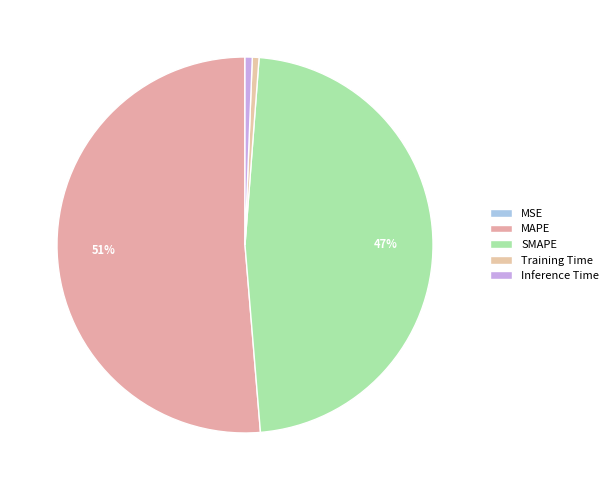

Between SMAPE and Training Time, which is larger?

SMAPE